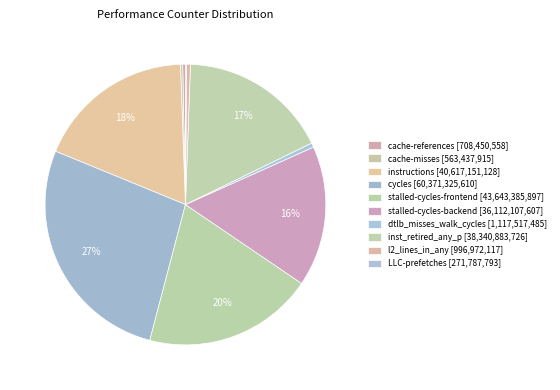

Count the number of slices in the pie.

10